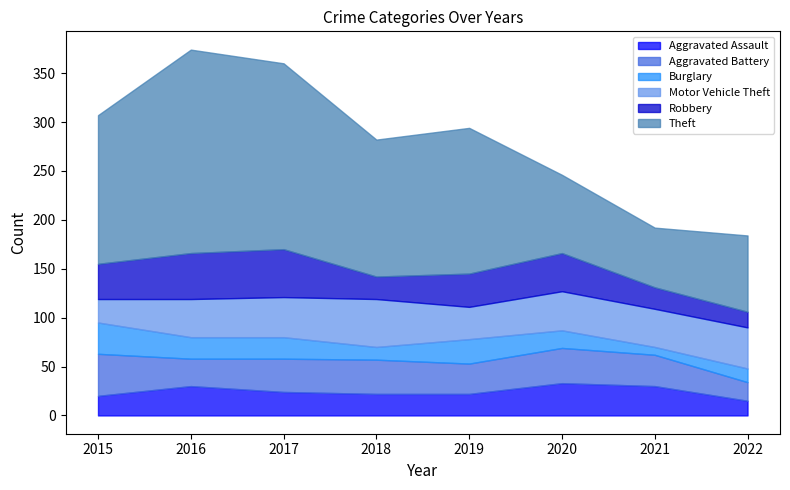

True or false: Robbery has more than 0 points higher than both neighbors.

True